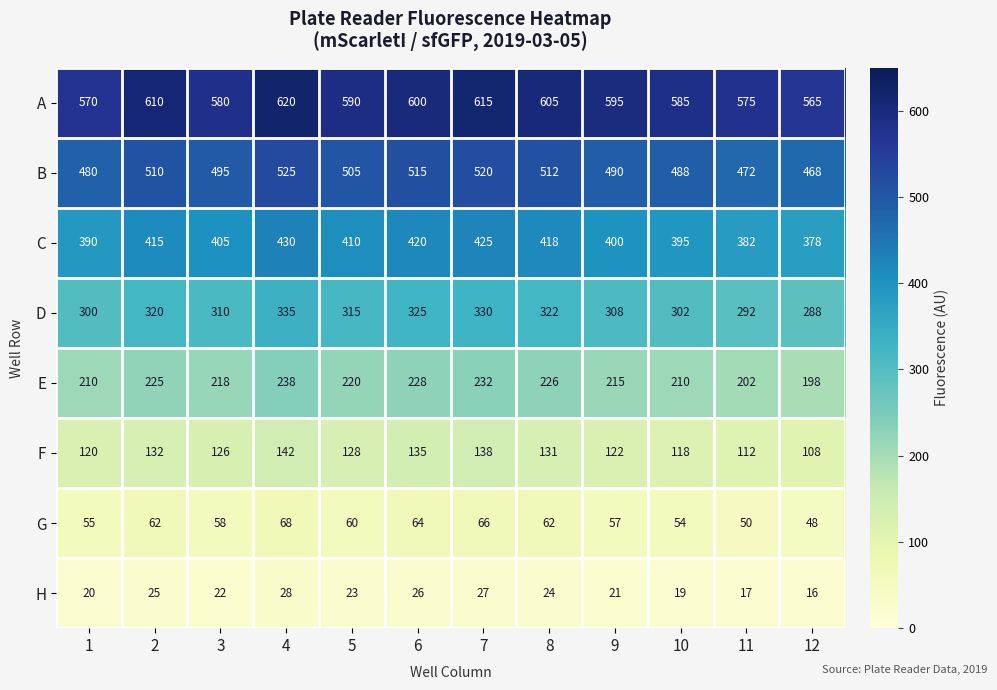

At which category does the chart reach its peak across all series?

4